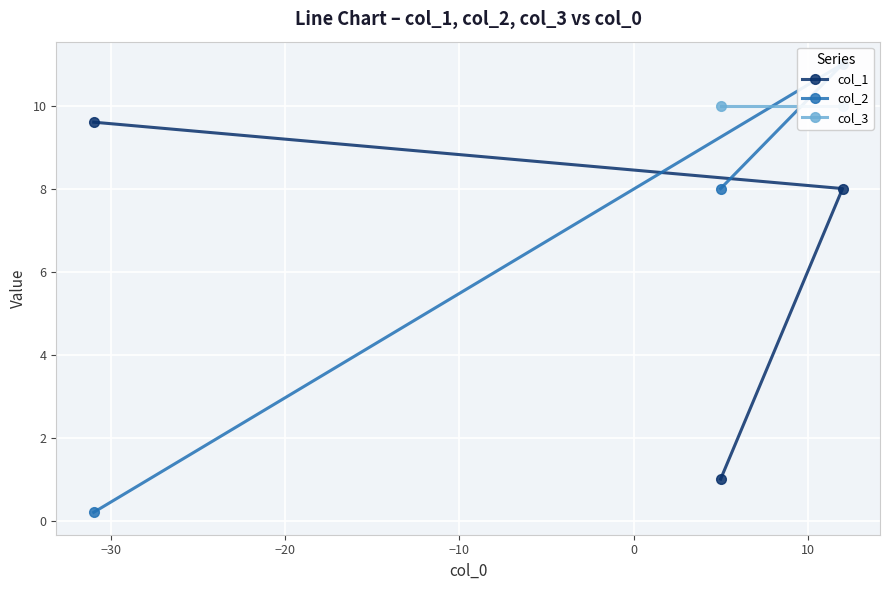

What is the value of the col_1 point at the 1st from the left?

9.6